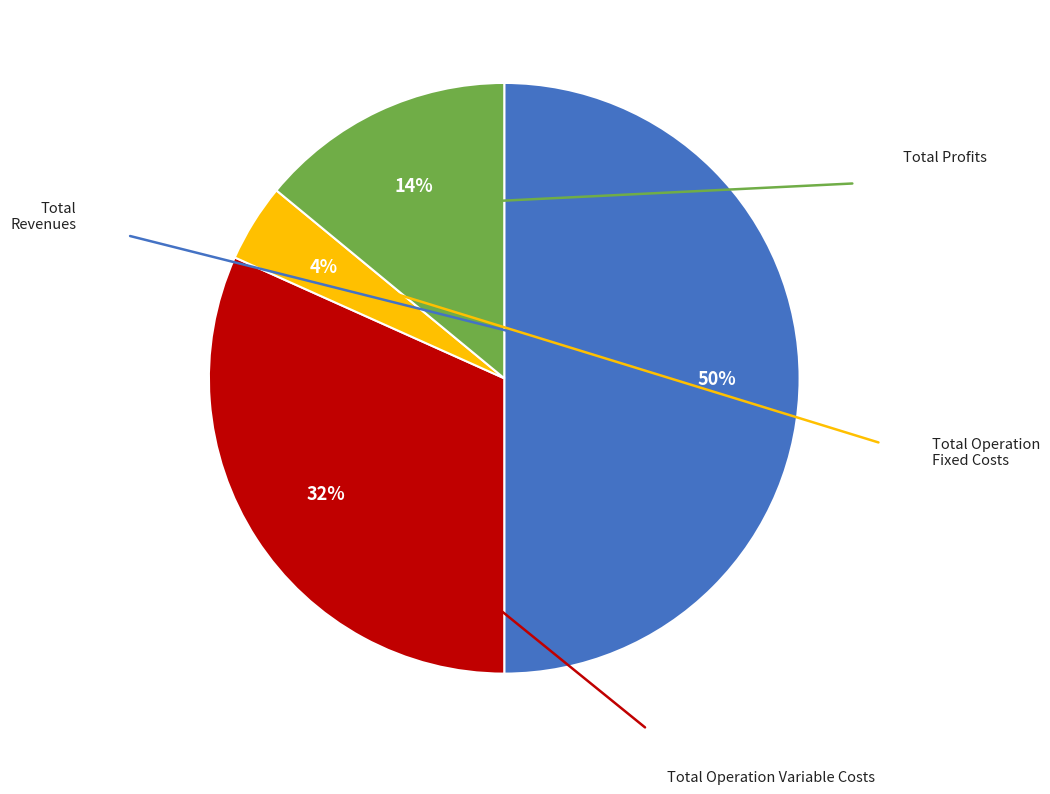

To the nearest percent, what is the difference between the largest and smallest slice percentages?

46%